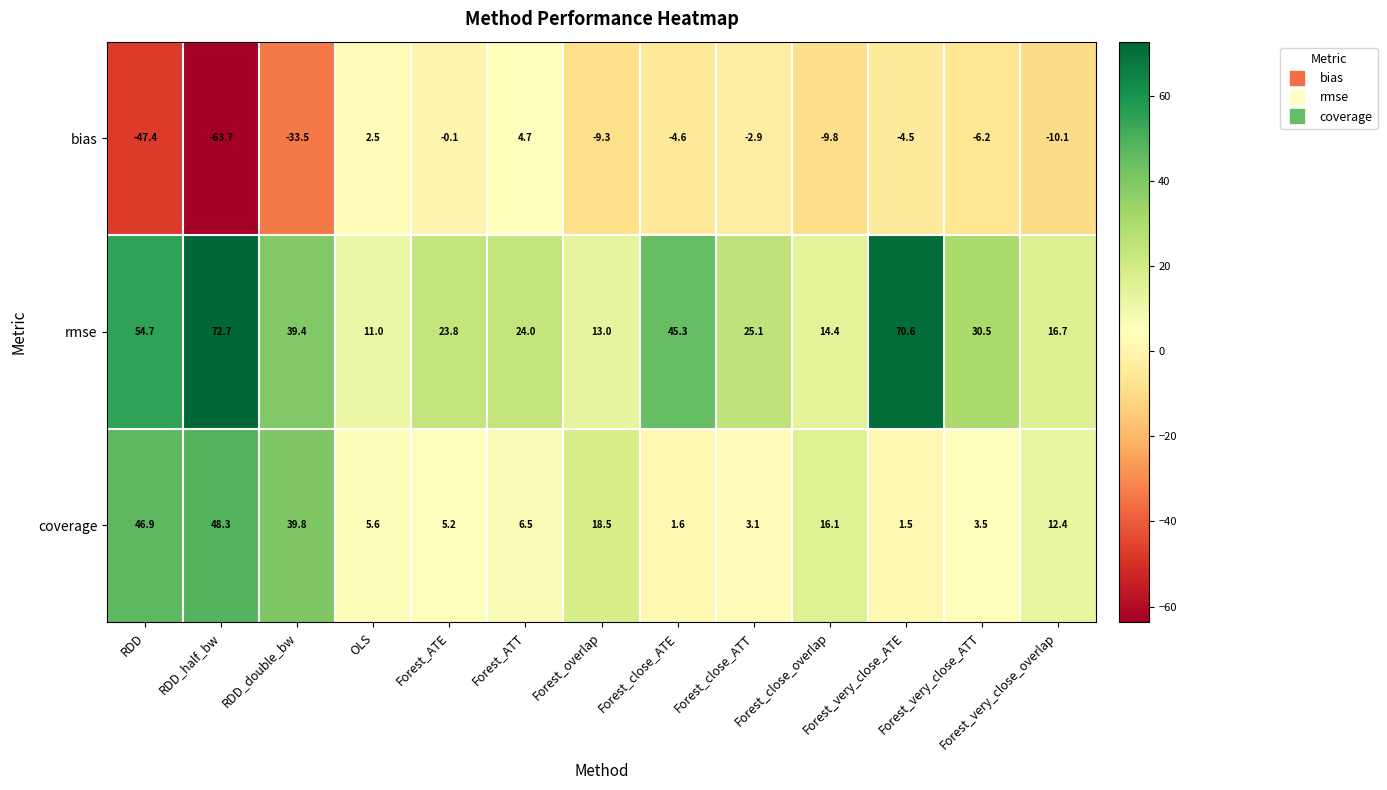

The bias series shows -33.5 at RDD_double_bw. True or false?

True